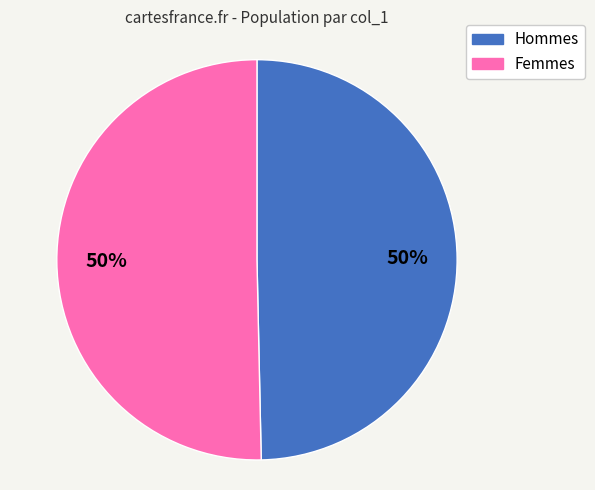

How many segments does this pie chart have?

2